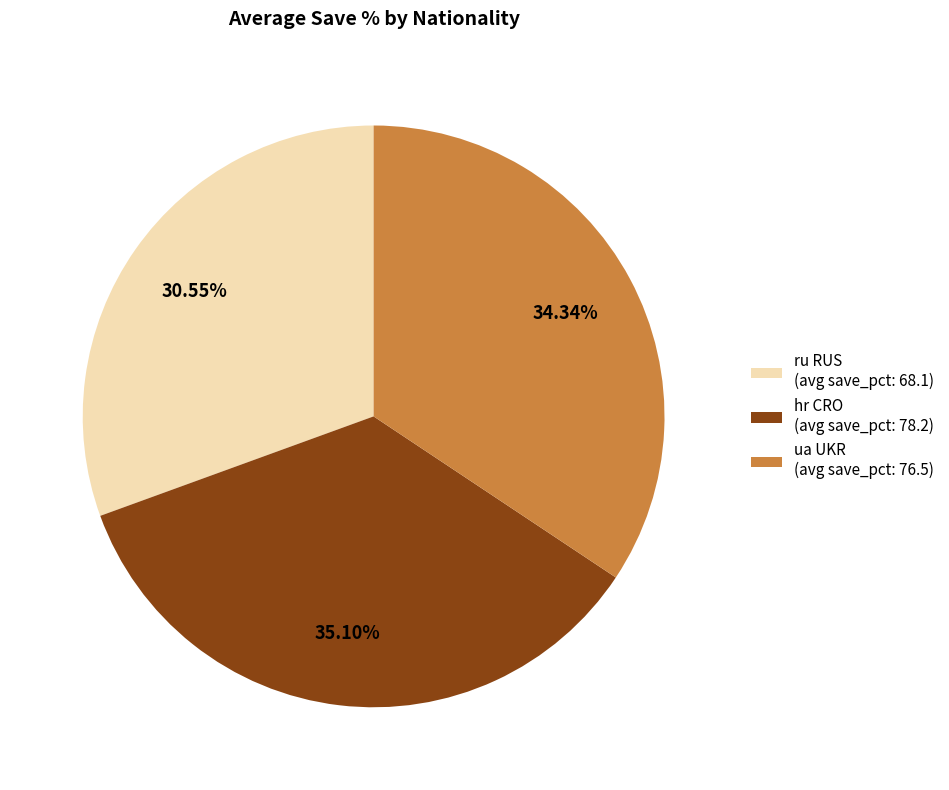

What percentage is the ua UKR slice, to the nearest percent?

34%